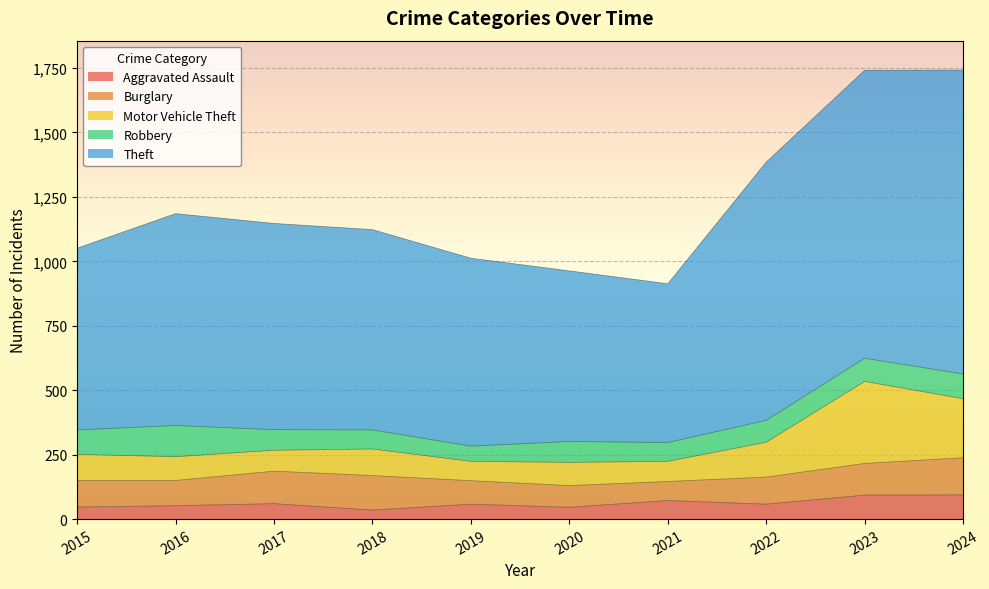

Between 2018 and 2024, which series saw the biggest shift?

Theft